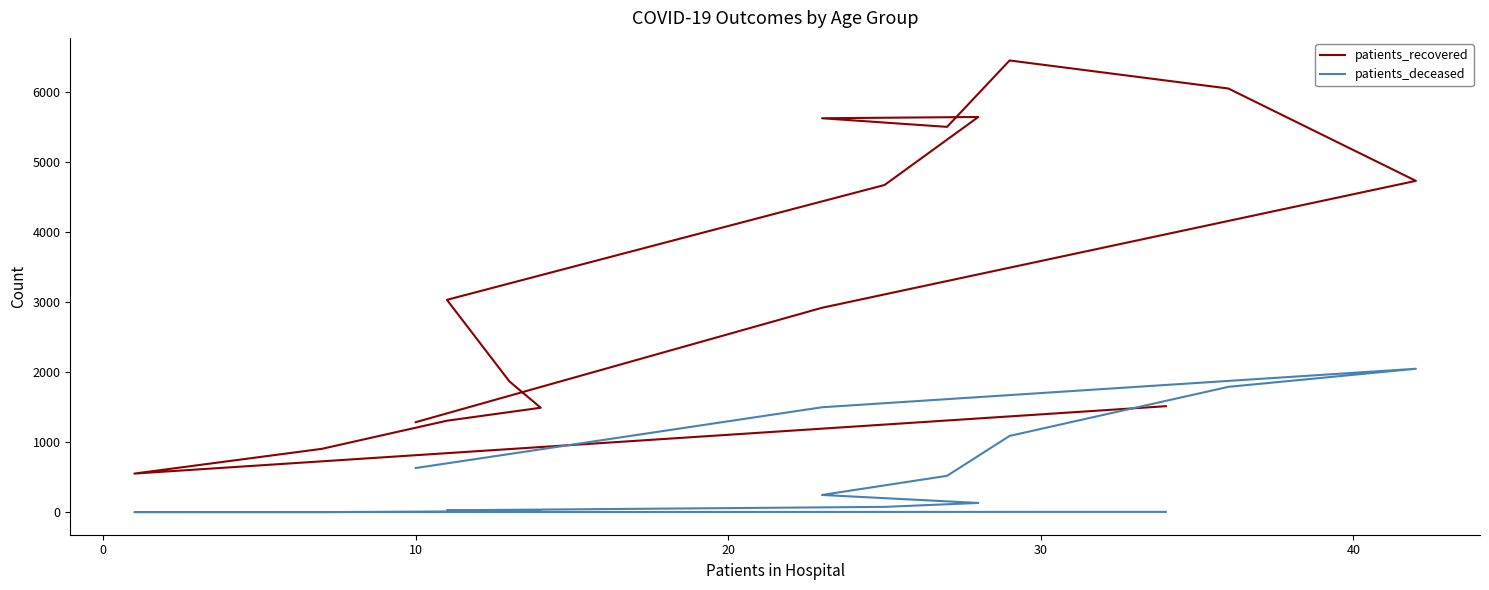

True or false: patients_deceased and patients_recovered intersect in this chart.

False